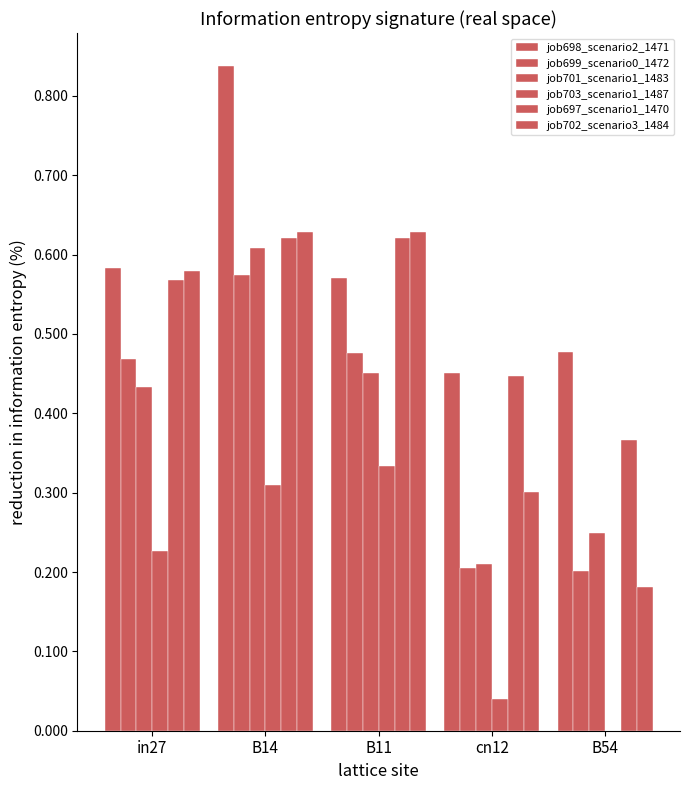

Reading left to right, what are all the values shown in this chart?

job698_scenario2_1471: 0.6	0.8	0.6	0.5	0.5
job699_scenario0_1472: 0.5	0.6	0.5	0.2	0.2
job701_scenario1_1483: 0.4	0.6	0.5	0.2	0.2
job703_scenario1_1487: 0.2	0.3	0.3	0.0	0.0
job697_scenario1_1470: 0.6	0.6	0.6	0.4	0.4
job702_scenario3_1484: 0.6	0.6	0.6	0.3	0.2